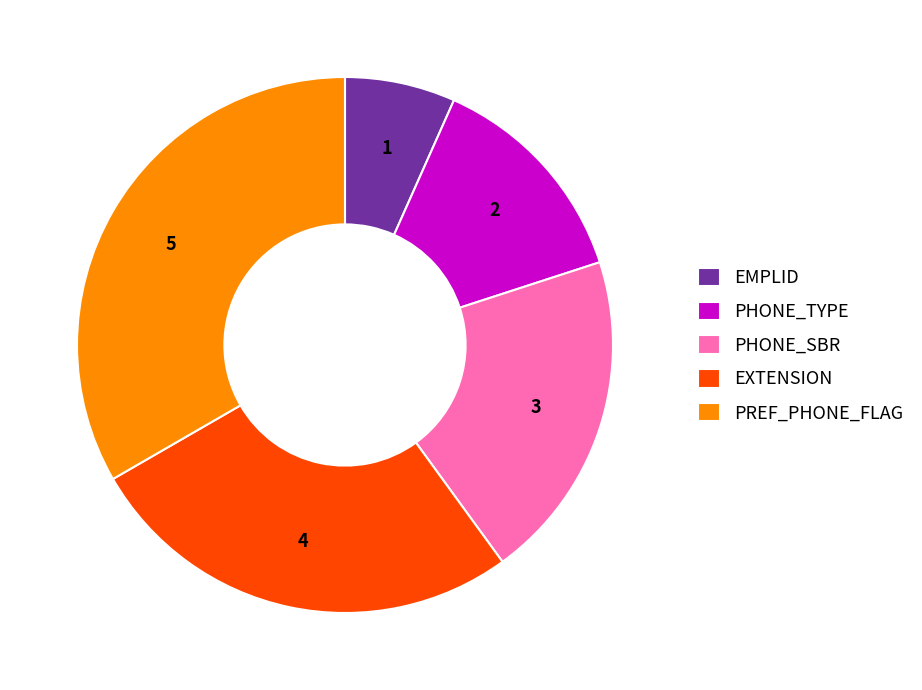

Which has a higher value, EXTENSION or PHONE_TYPE?

EXTENSION